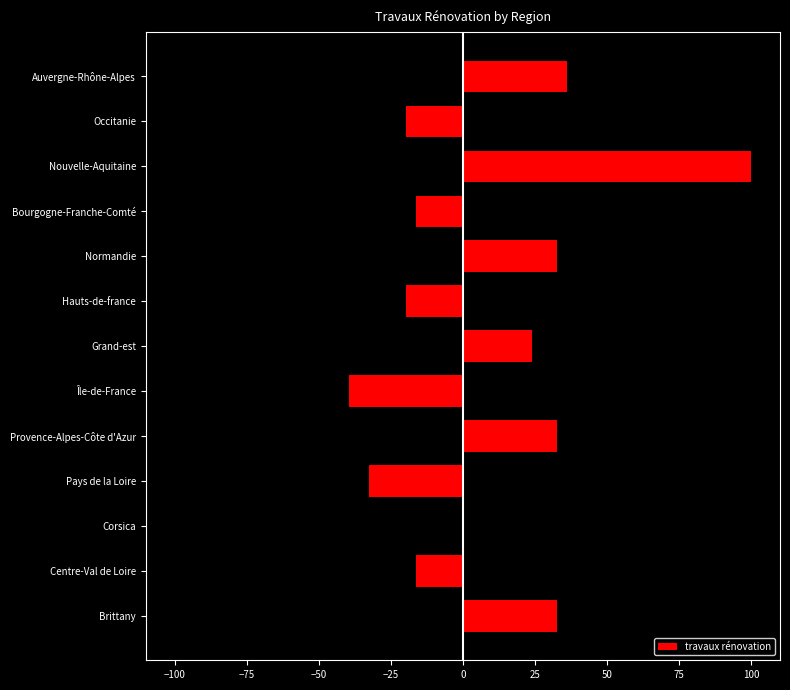

Which has a higher value, Hauts-de-france or Corsica?

Hauts-de-france